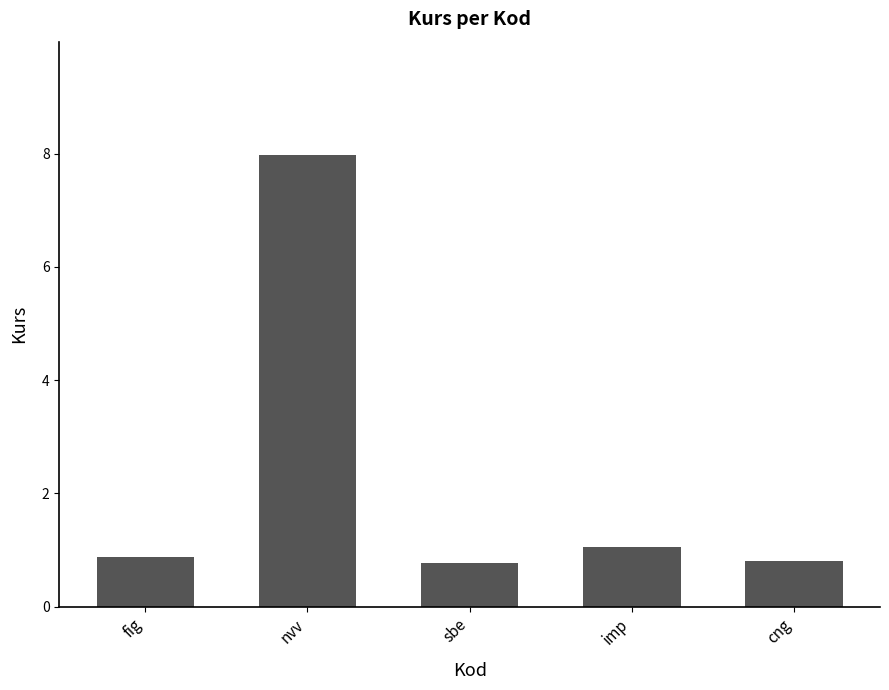

Which category has the highest value across all series?

nvv